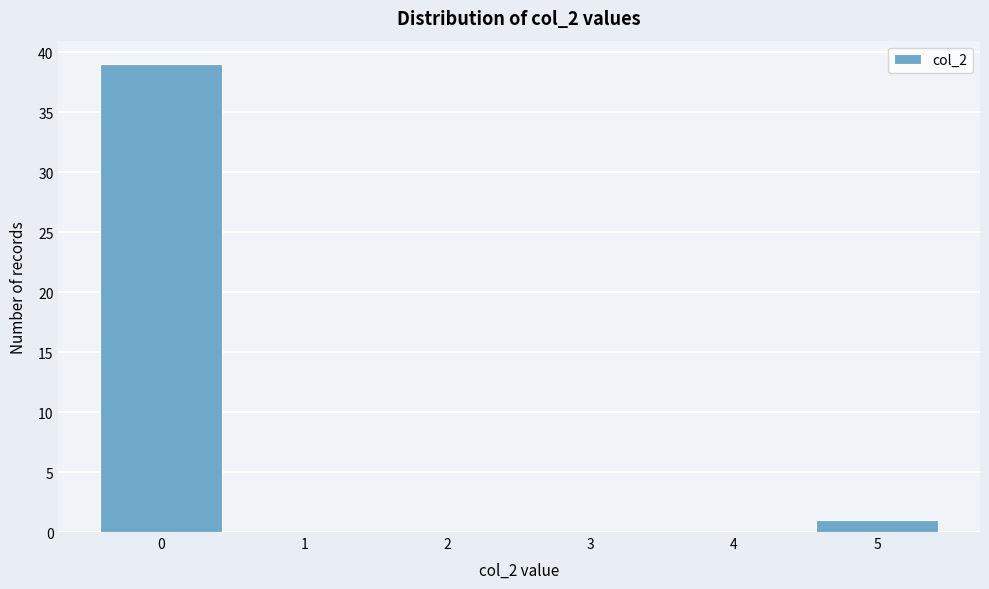

Over which range of the x-axis is the bar tallest?

-0.5 to 0.5